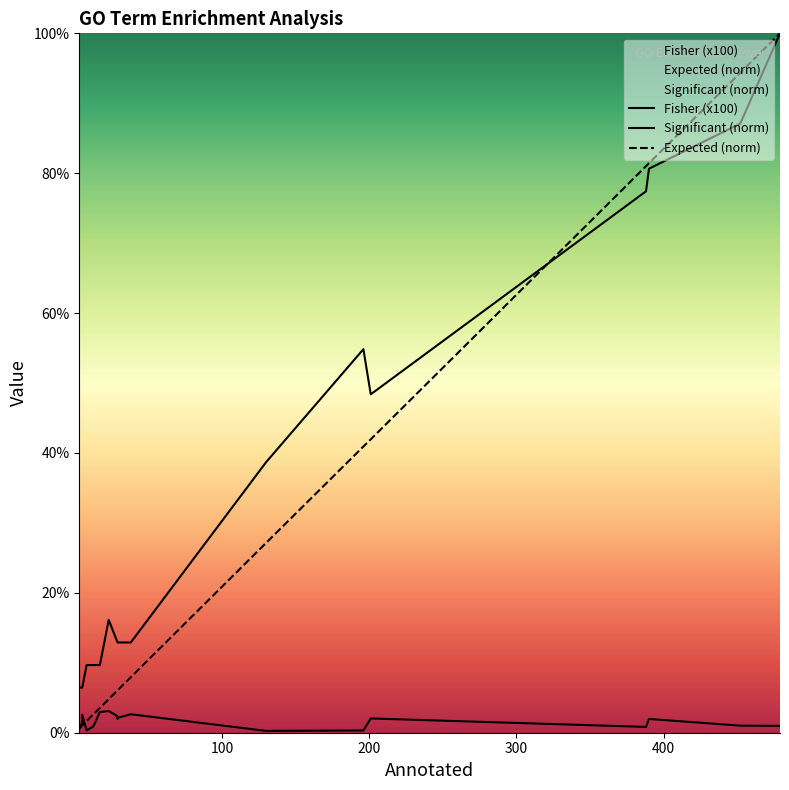

What is the sum of all Expected (norm) values?

511.5